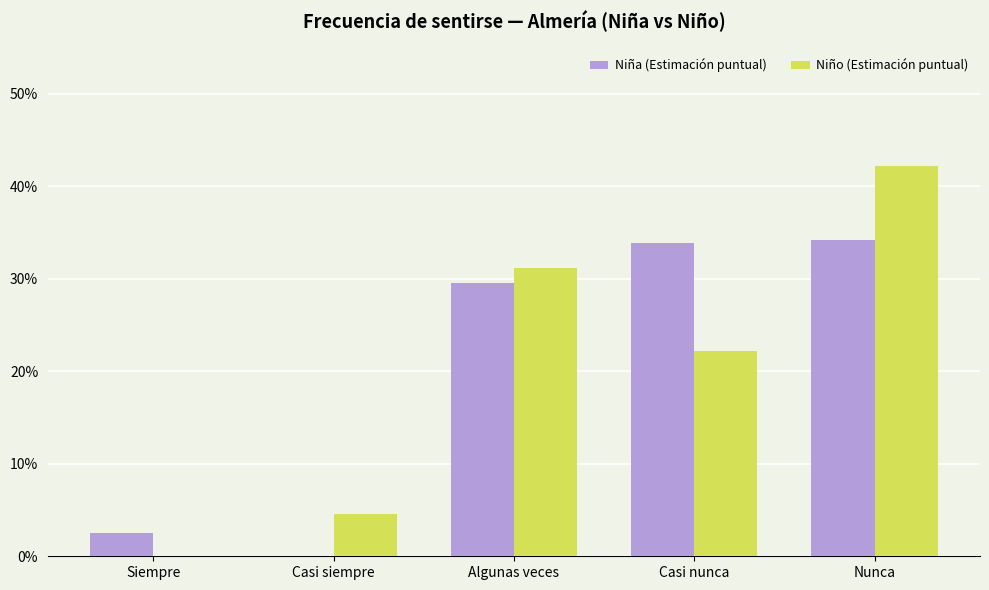

Which category has the lowest value across all series?

Casi siempre